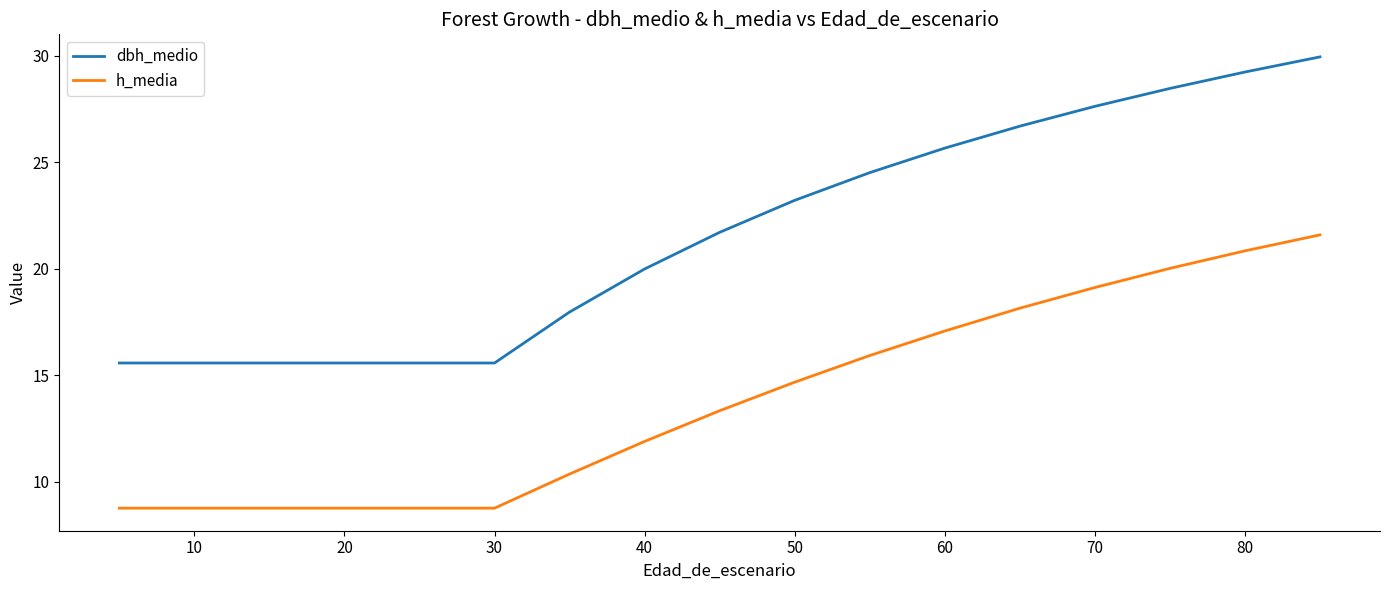

Which series has the largest total across all categories?

dbh_medio